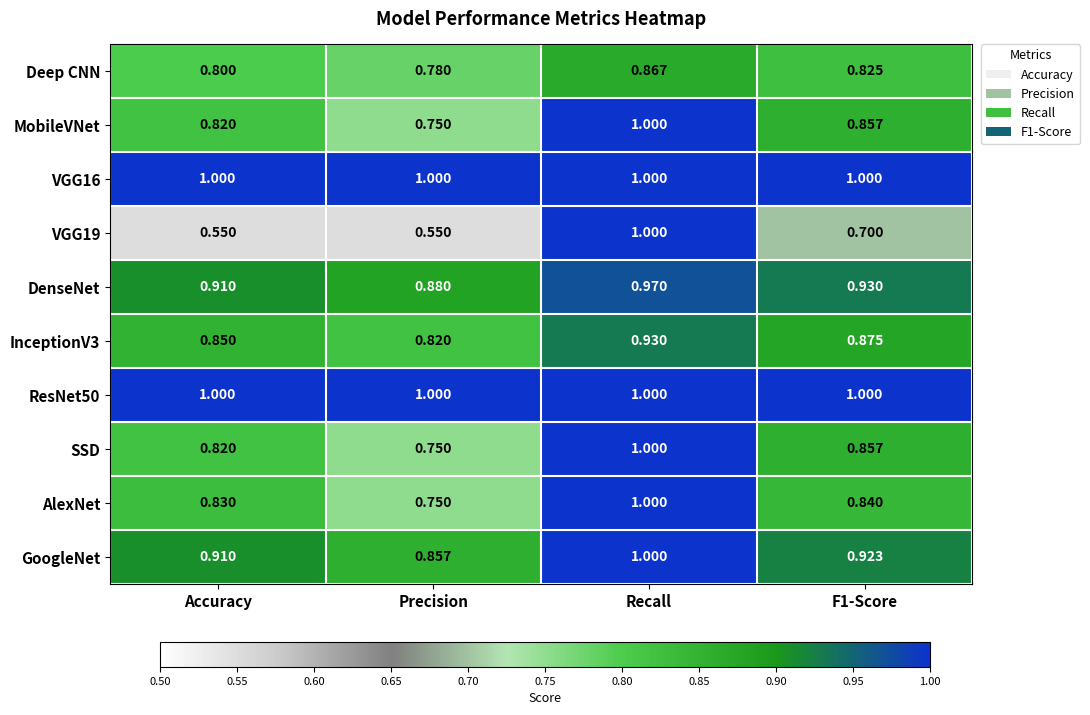

Which series has the widest spread of values?

VGG19